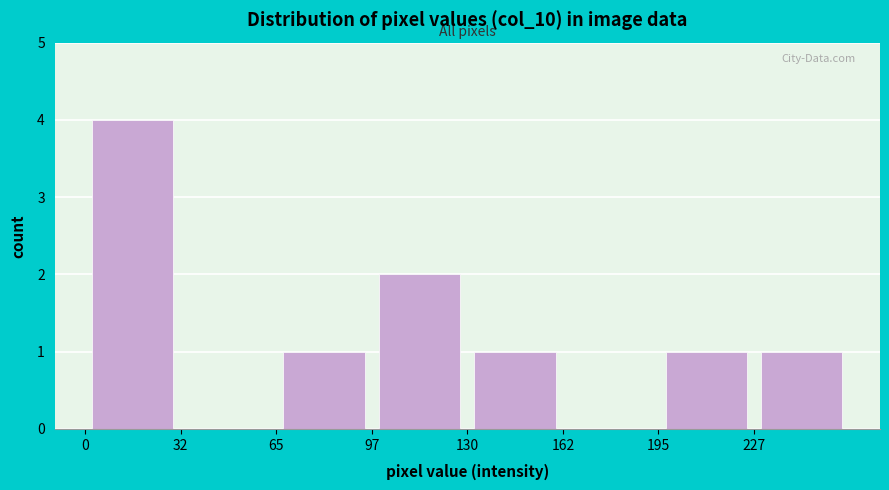

Over which range of the x-axis is the bar tallest?

0.0 to 32.5